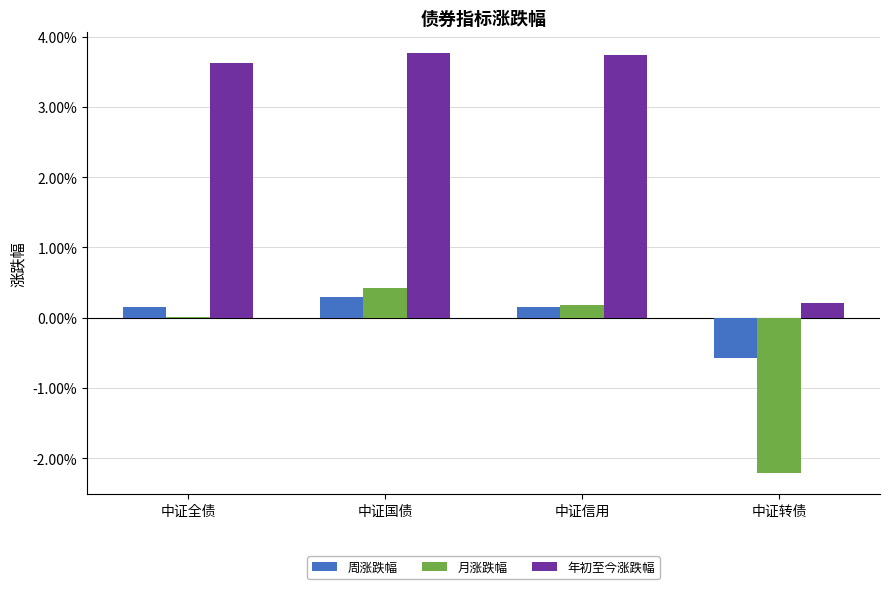

Are the bars grouped side by side (vs. stacked)?

Yes